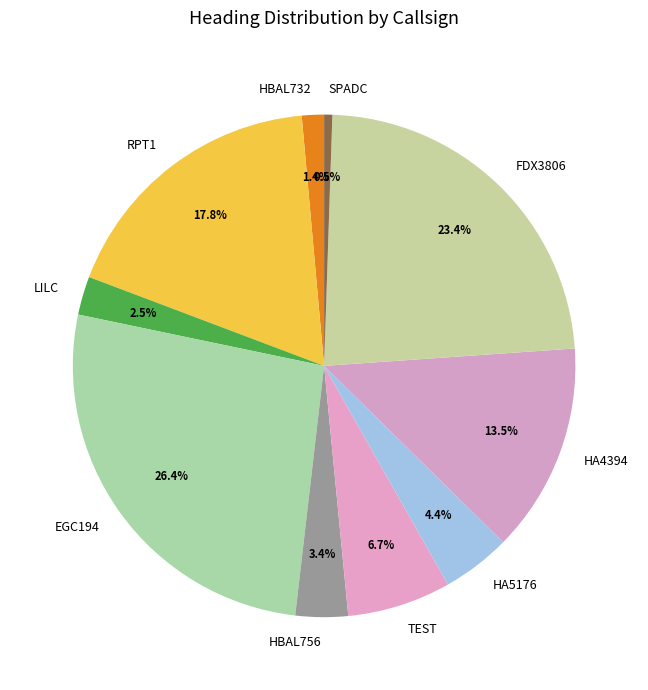

Is the sum of SPADC and FDX3806 greater than half?

No